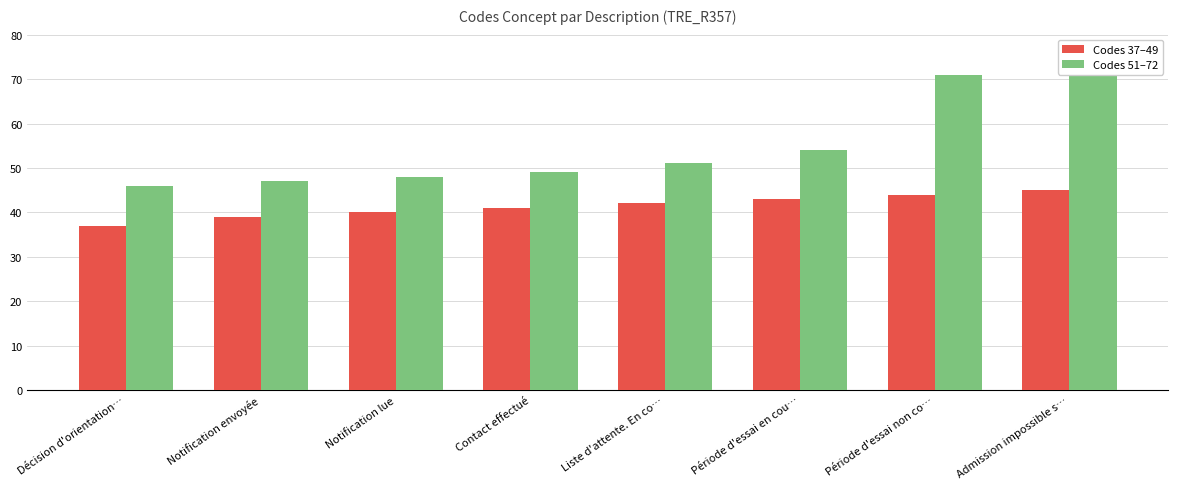

Are the bars grouped side by side (vs. stacked)?

Yes